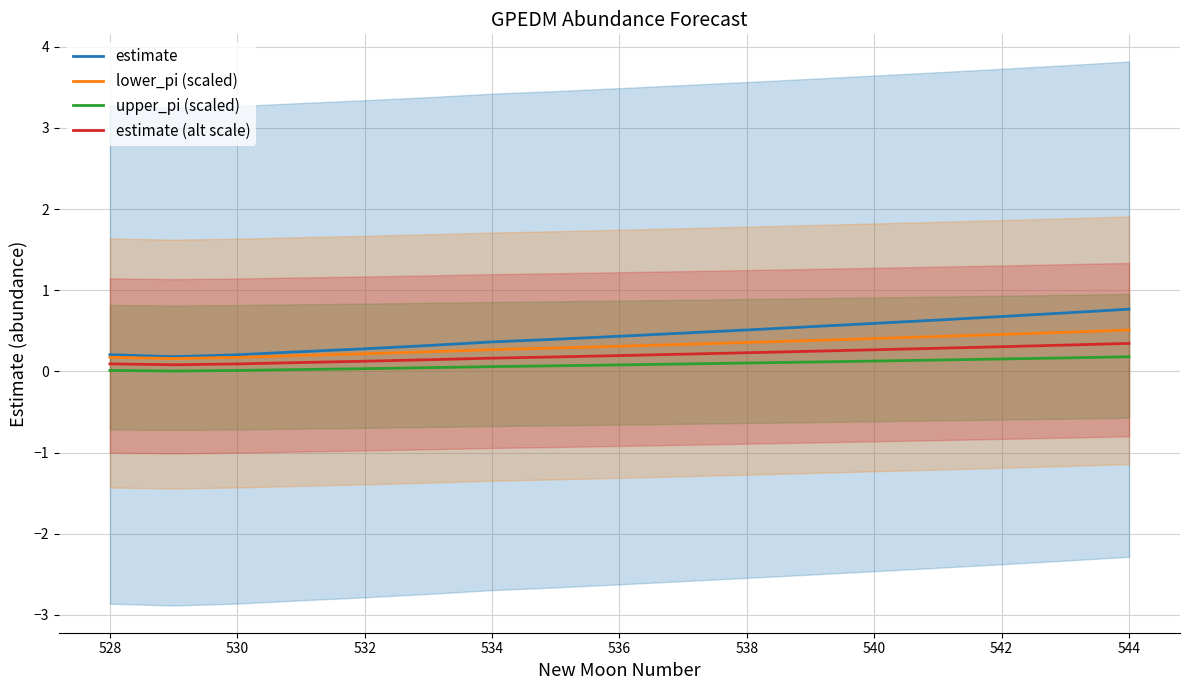

How many categories are shown in the chart?

17